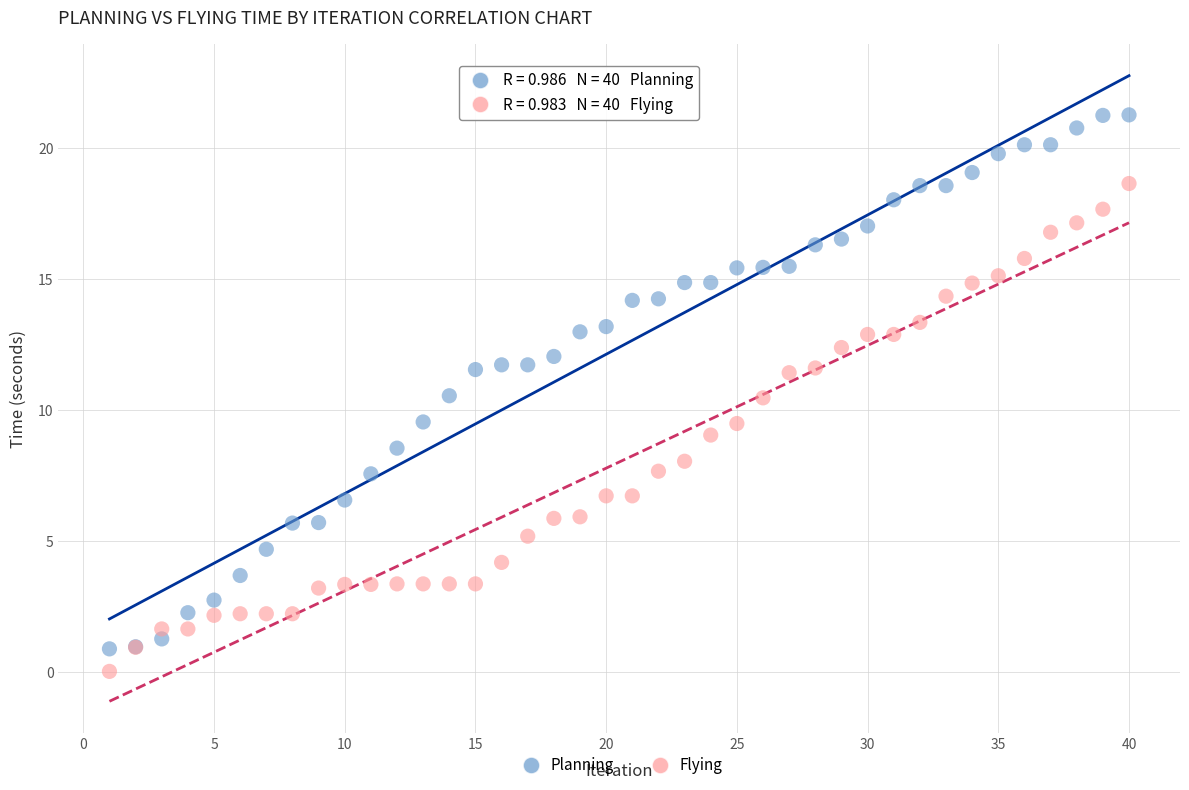

Which series contains the lowest Y value?

Flying